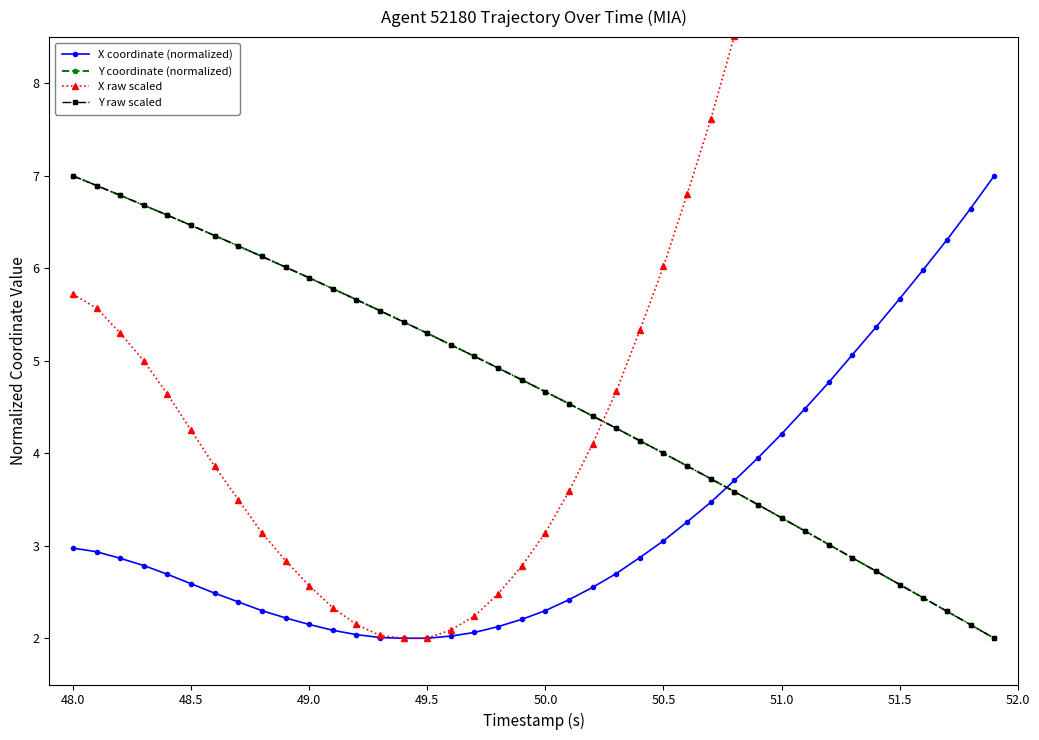

True or false: X coordinate (normalized) and Y coordinate (normalized) intersect in this chart.

True